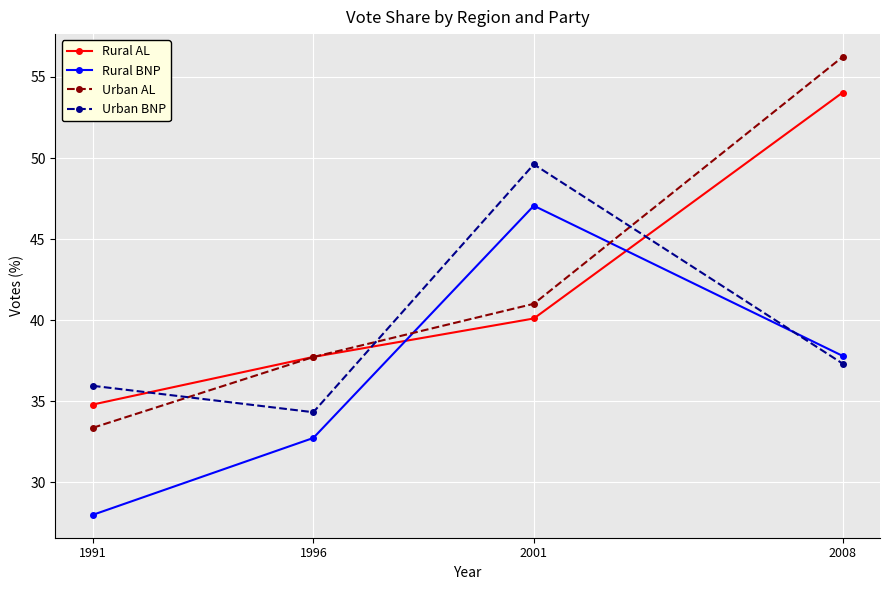

How many categories are shown in the chart?

4